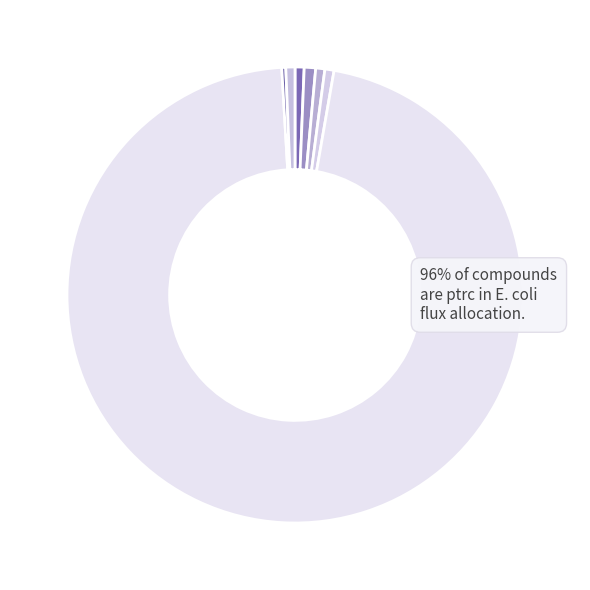

Count the number of slices in the pie.

7